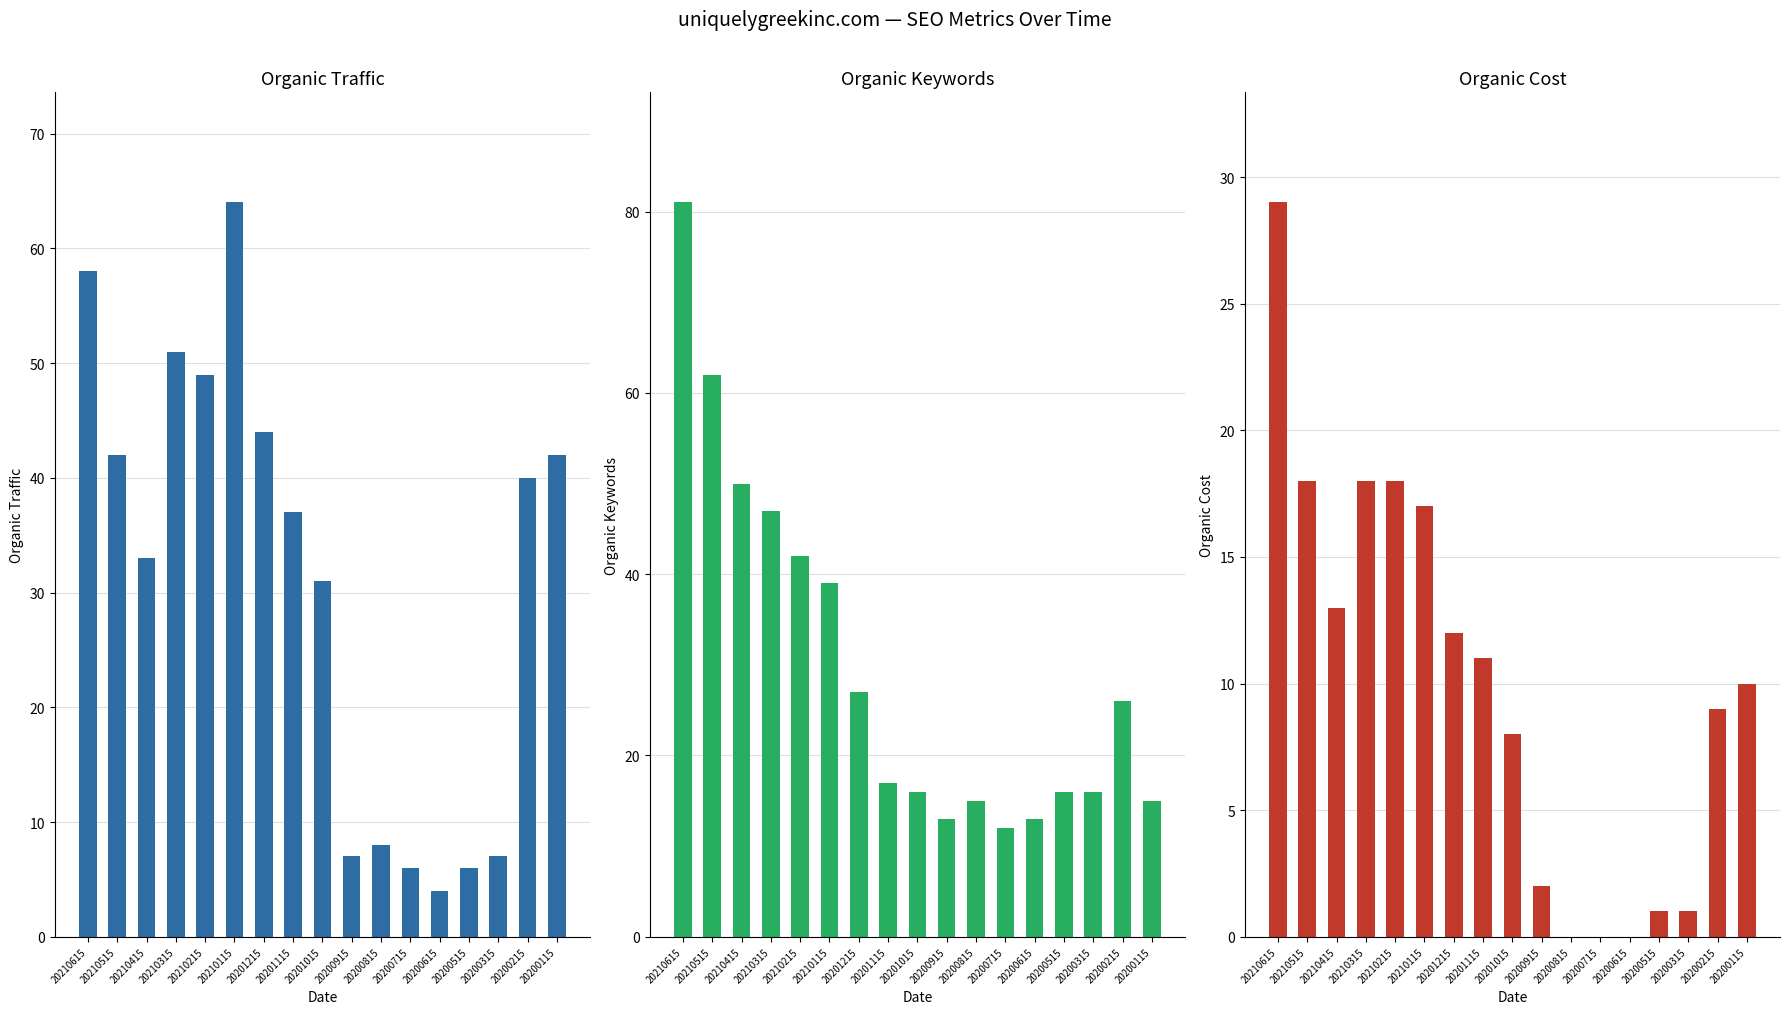

Reading left to right, transcribe all the data shown in this chart.

Organic Traffic: 58	42	33	51	49	64	44	37	31	7	8	6	4	6	7	40	42
Organic Keywords: 81	62	50	47	42	39	27	17	16	13	15	12	13	16	16	26	15
Organic Cost: 29	18	13	18	18	17	12	11	8	2	0	0	0	1	1	9	10